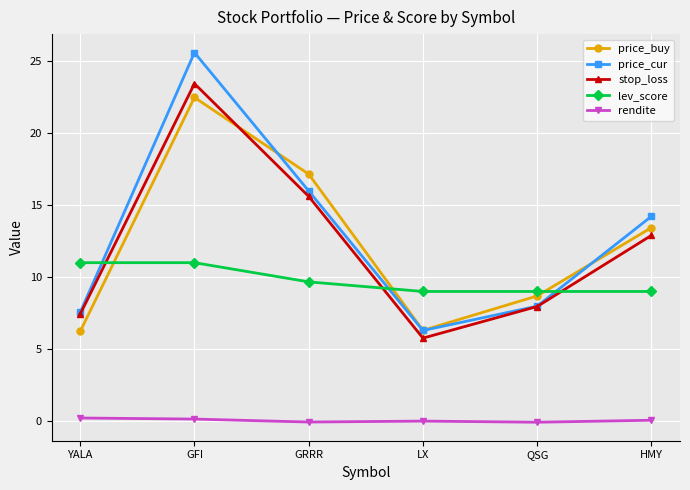

What is the maximum value shown in the chart?

25.6